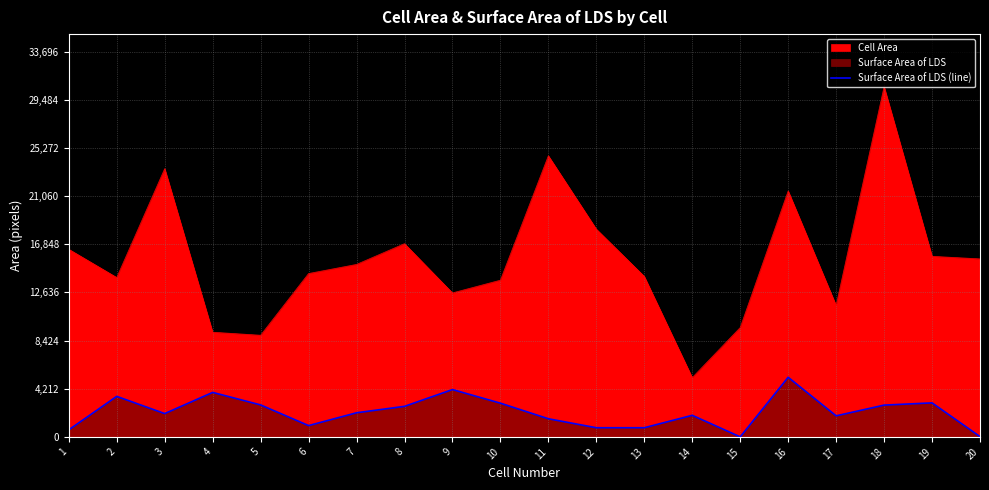

What is the difference between the maximum and minimum values?

5213